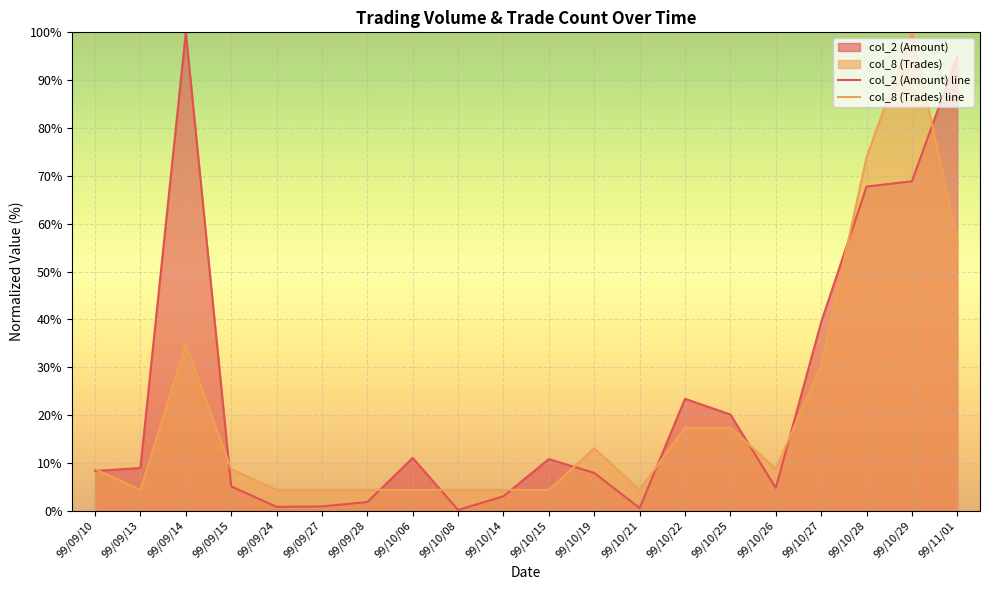

At which label does col_2 (Amount) line first exceed 8?

99/09/10